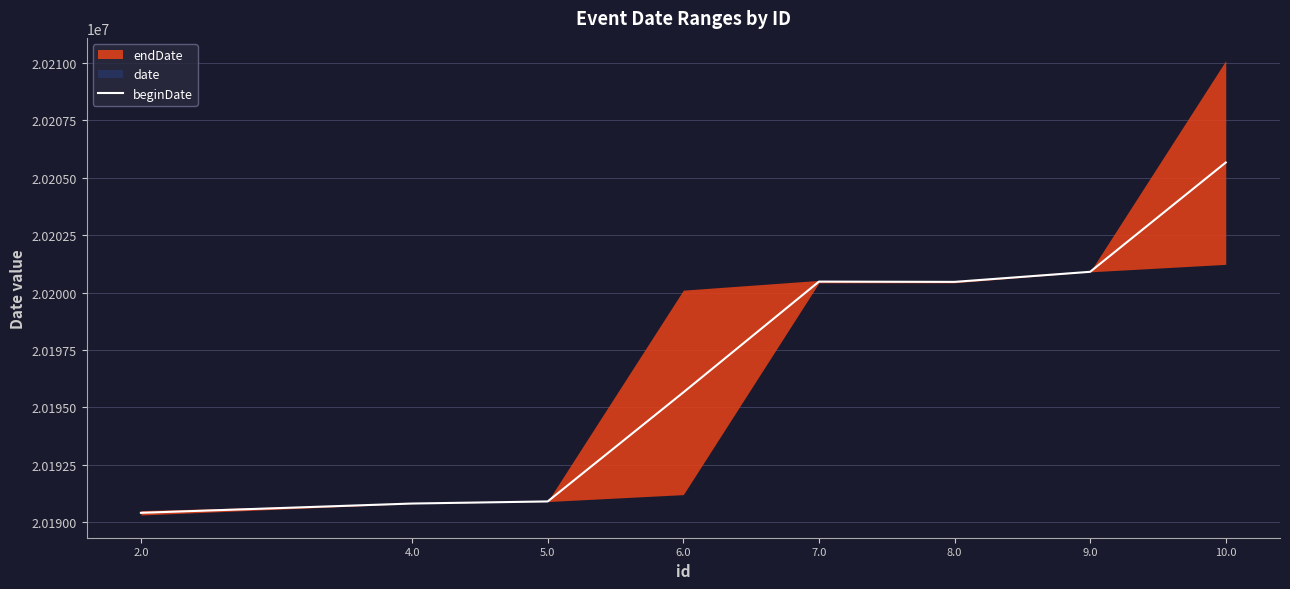

List the labels in order of value, smallest first.

2.0, 4.0, 5.0, 6.0, 8.0, 7.0, 9.0, 10.0